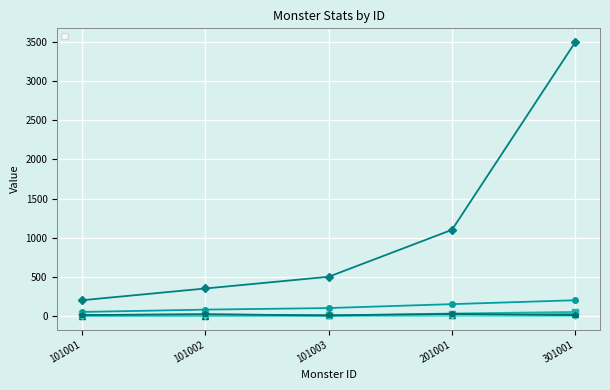

What are all the series names shown in the legend?

_level, _health, _atk, _def, _criticalChance, _avoid